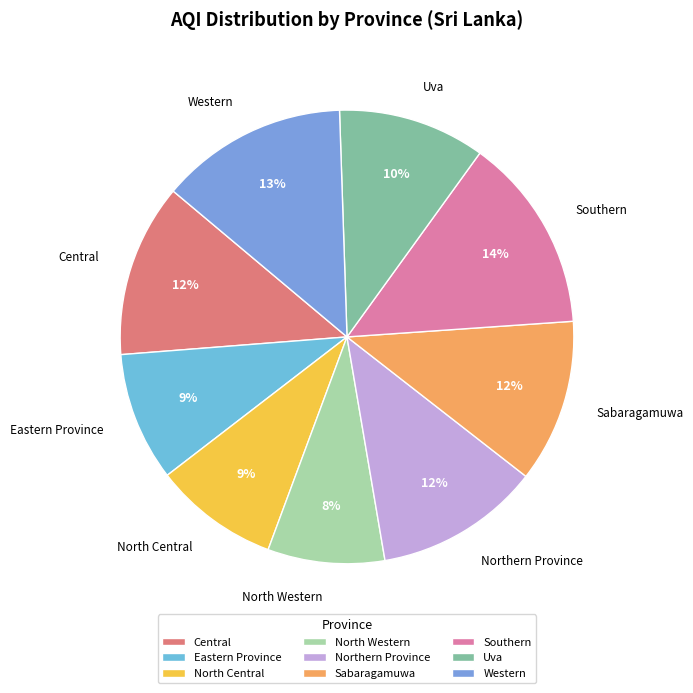

To the nearest percent, what is the difference between the largest and smallest slice percentages?

6%